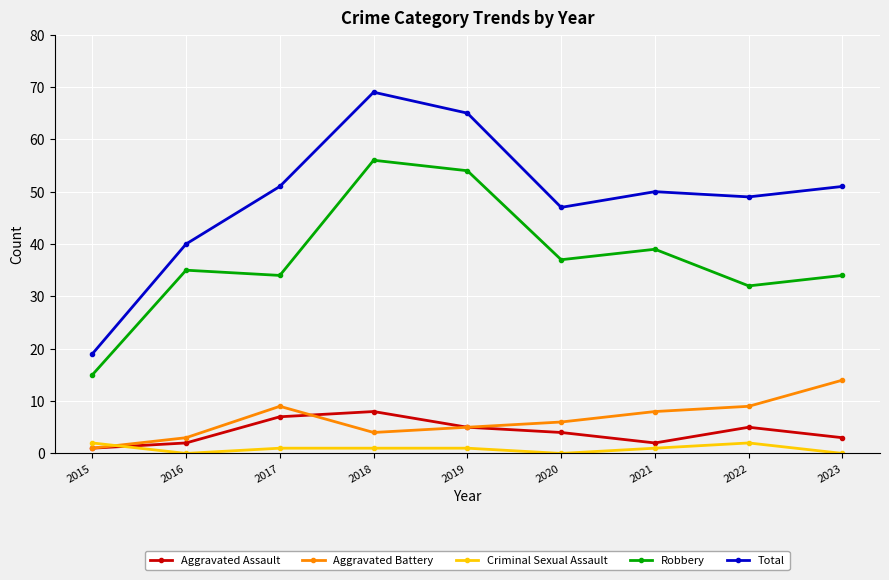

What are all the series names shown in the legend?

Aggravated Assault, Aggravated Battery, Criminal Sexual Assault, Robbery, Total